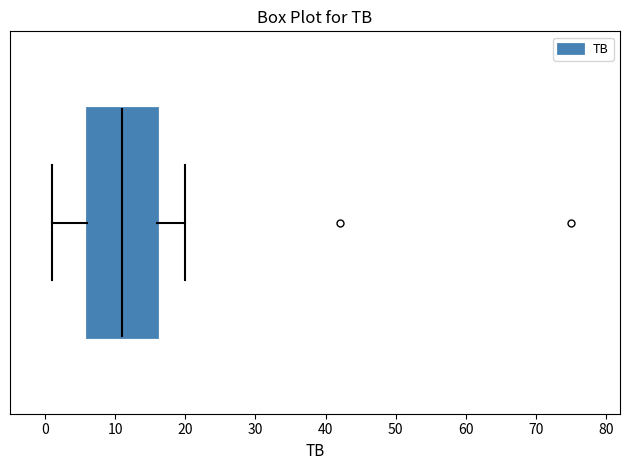

Where is the right edge of the box on the x-axis? The values are not printed on the chart, so give them approximately, as read against the axis.

16